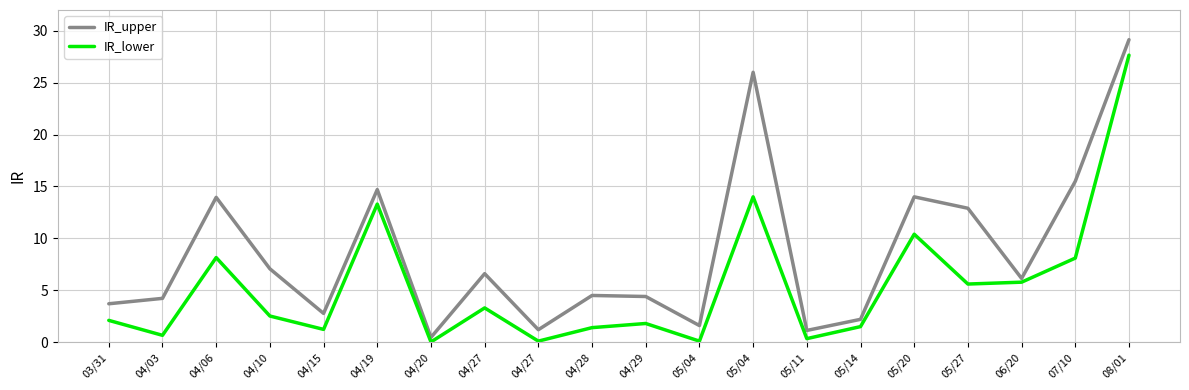

Does the chart have visible grid lines?

Yes